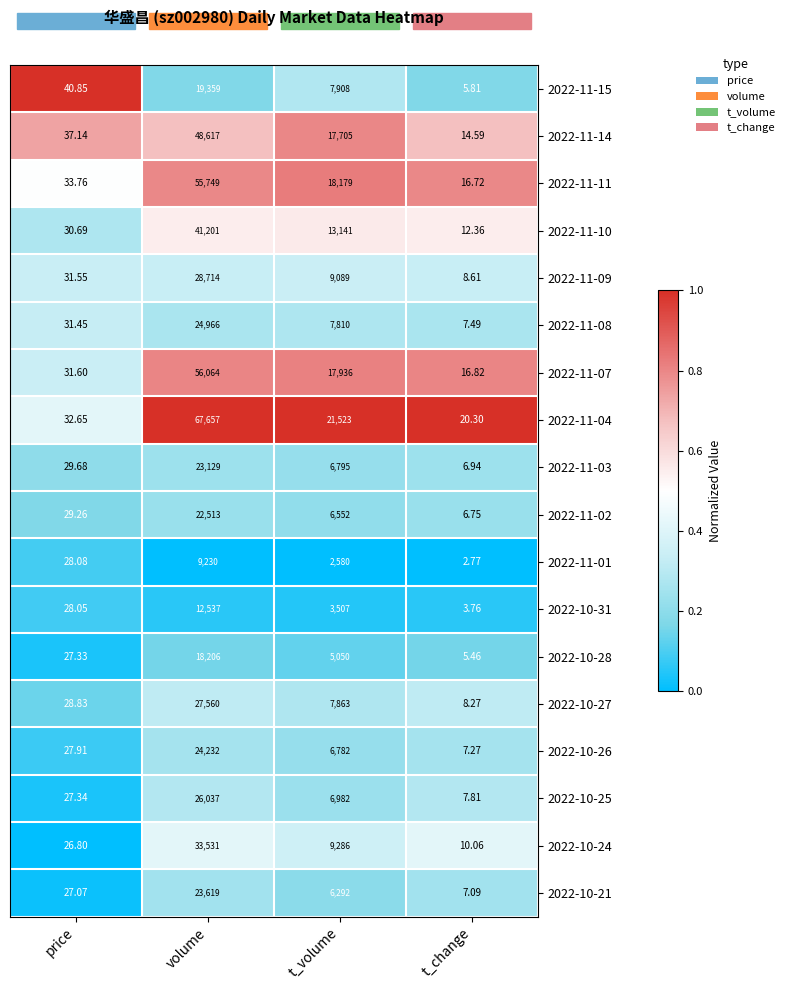

Rank the categories by 2022-10-28 value from lowest to highest.

t_change, price, t_volume, volume